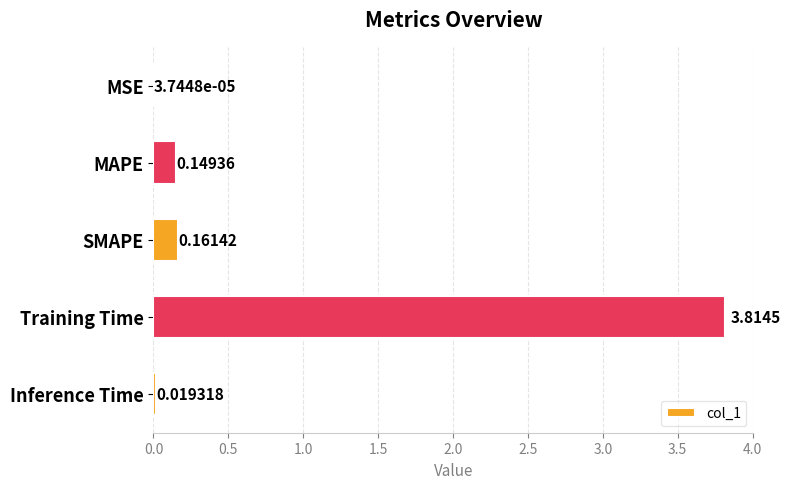

Which label corresponds to the largest value in the chart?

Training Time